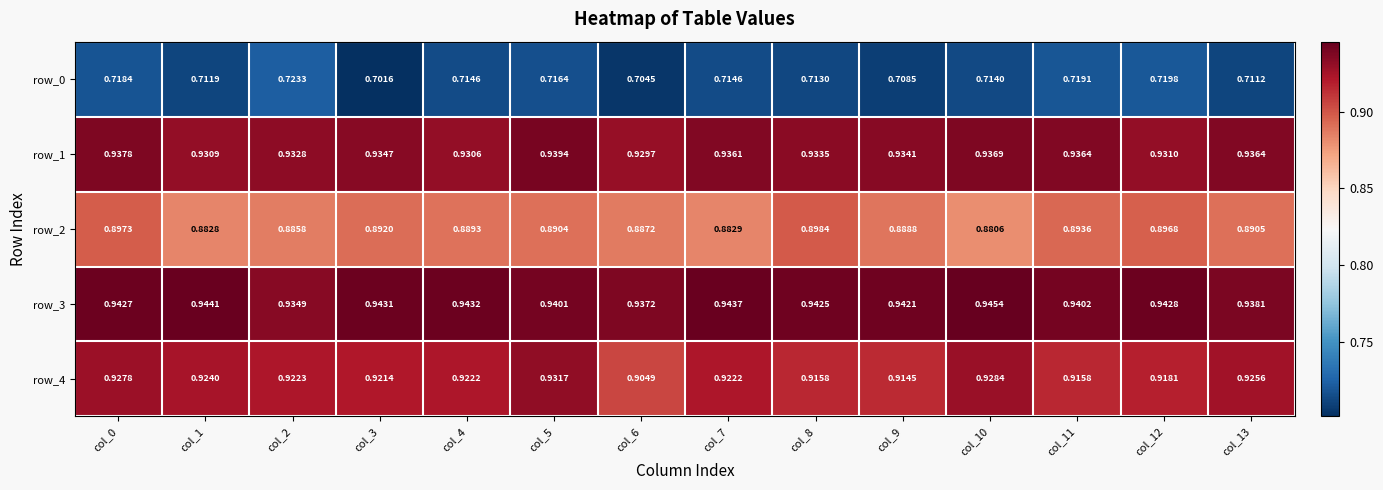

How many row_1 values are between 0 and 1?

14